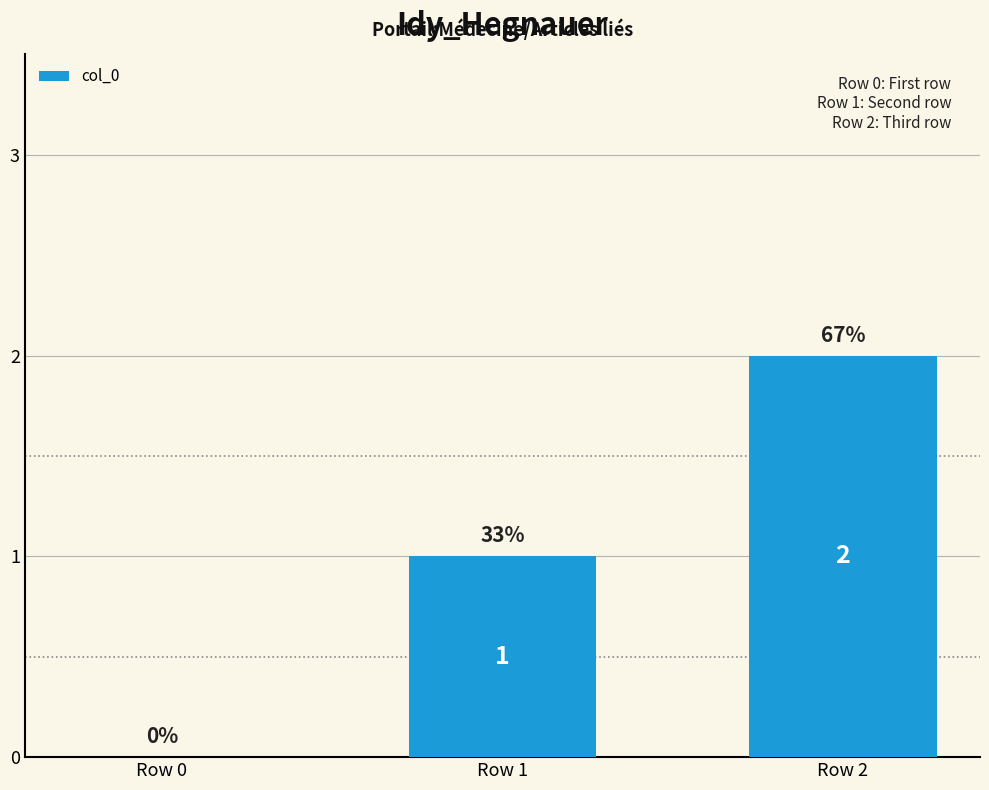

What is the change in value from Row 1 to Row 2?

+1